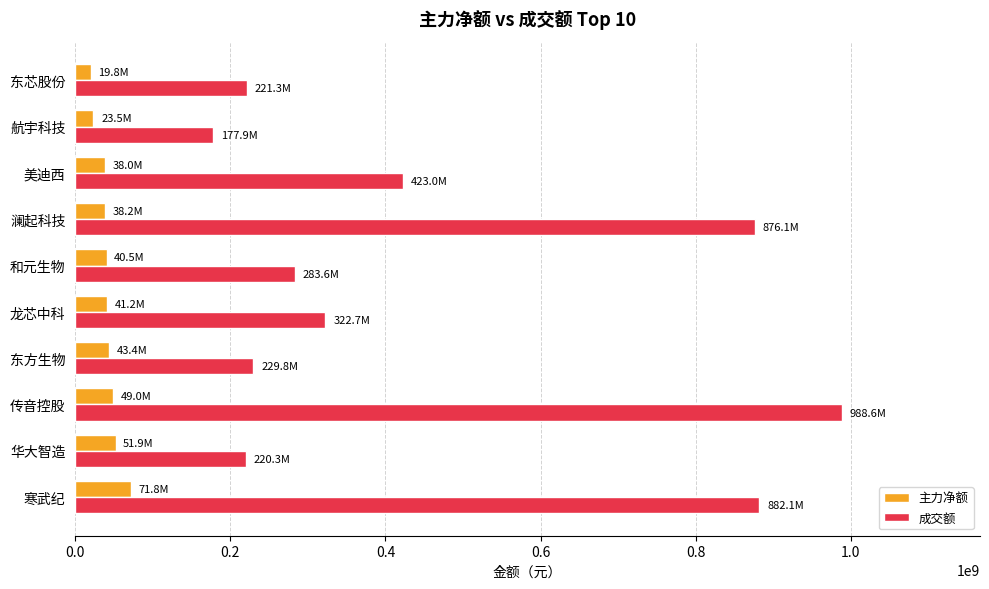

At how many categories does at least one series exceed 449363867?

3